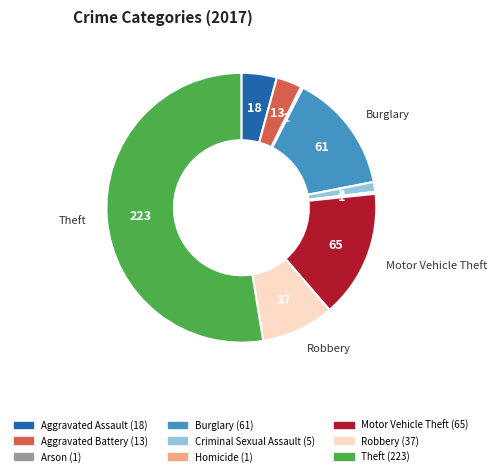

What is the largest slice in the pie chart?

Theft